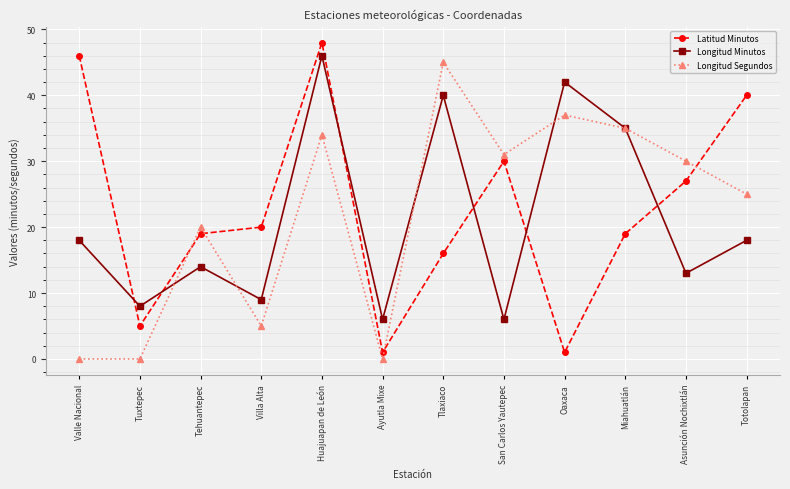

In Longitud Minutos, how many points are higher than both neighbors (excluding endpoints)?

4